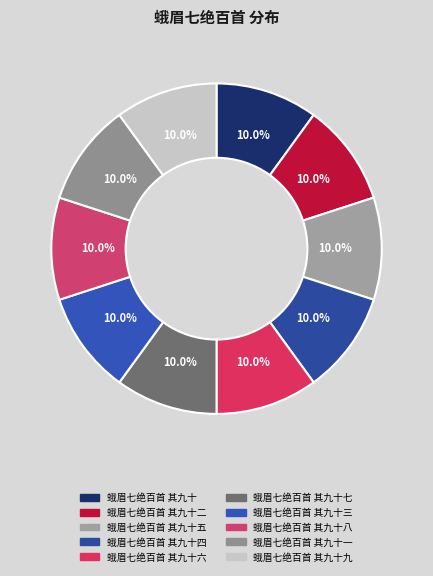

What percentage do 蛾眉七绝百首 其九十三 and 蛾眉七绝百首 其九十九 together represent?

20.0%